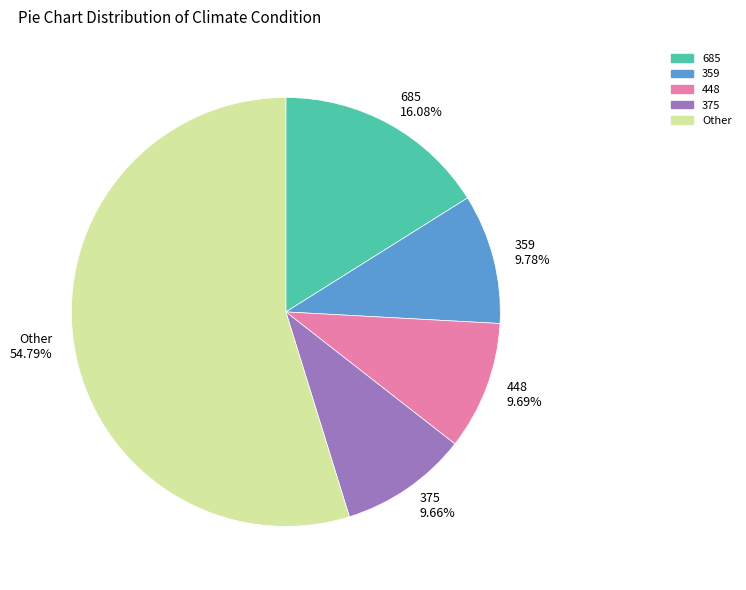

Does any single category account for the majority?

Yes